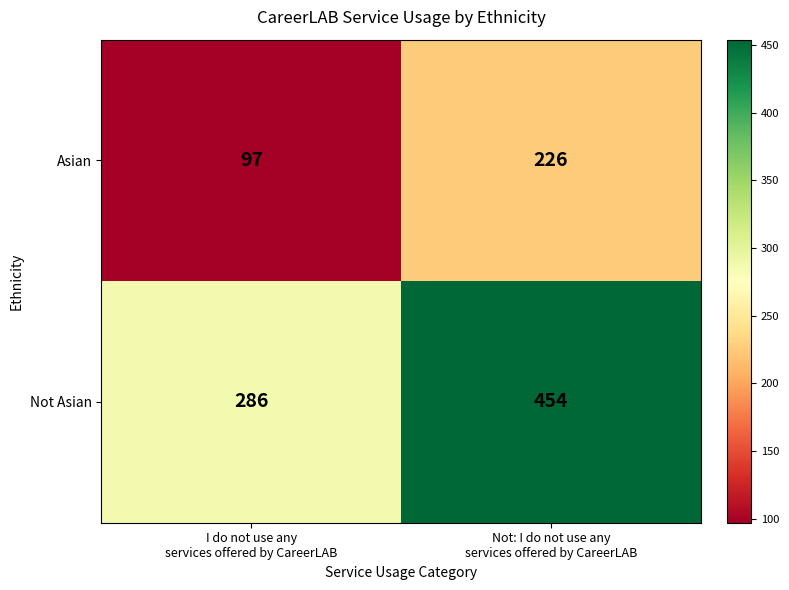

List the series in order of their peak value, highest first.

Not Asian, Asian